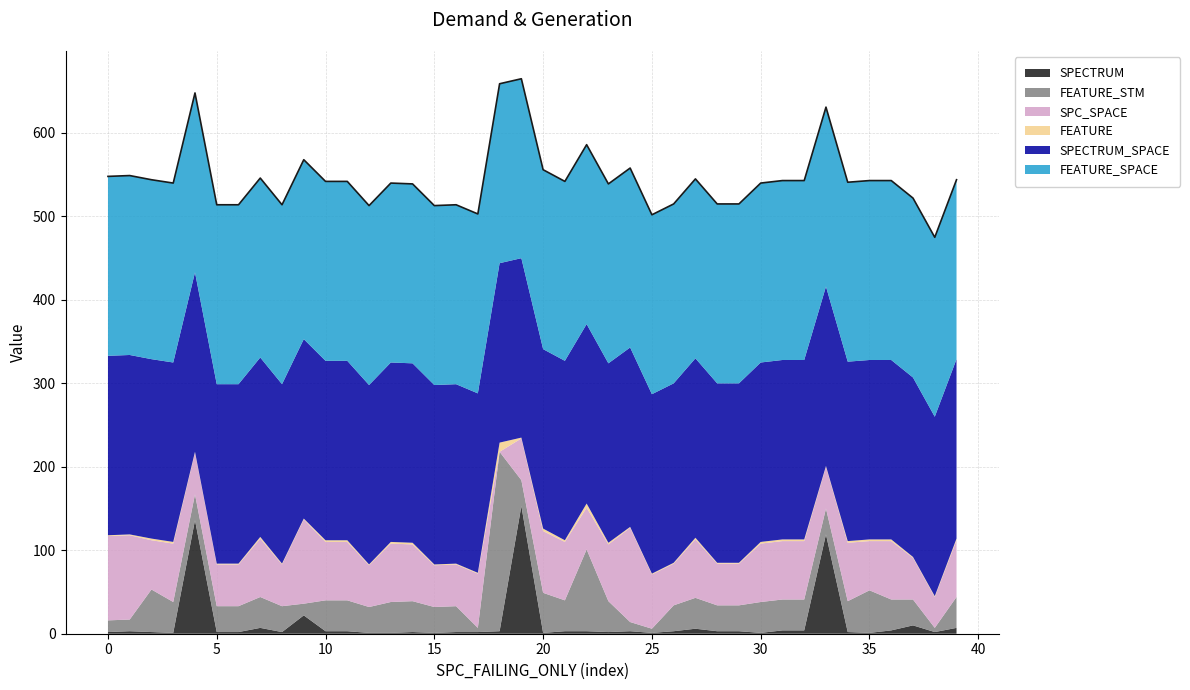

Which series has the largest total across all categories?

SPECTRUM_SPACE